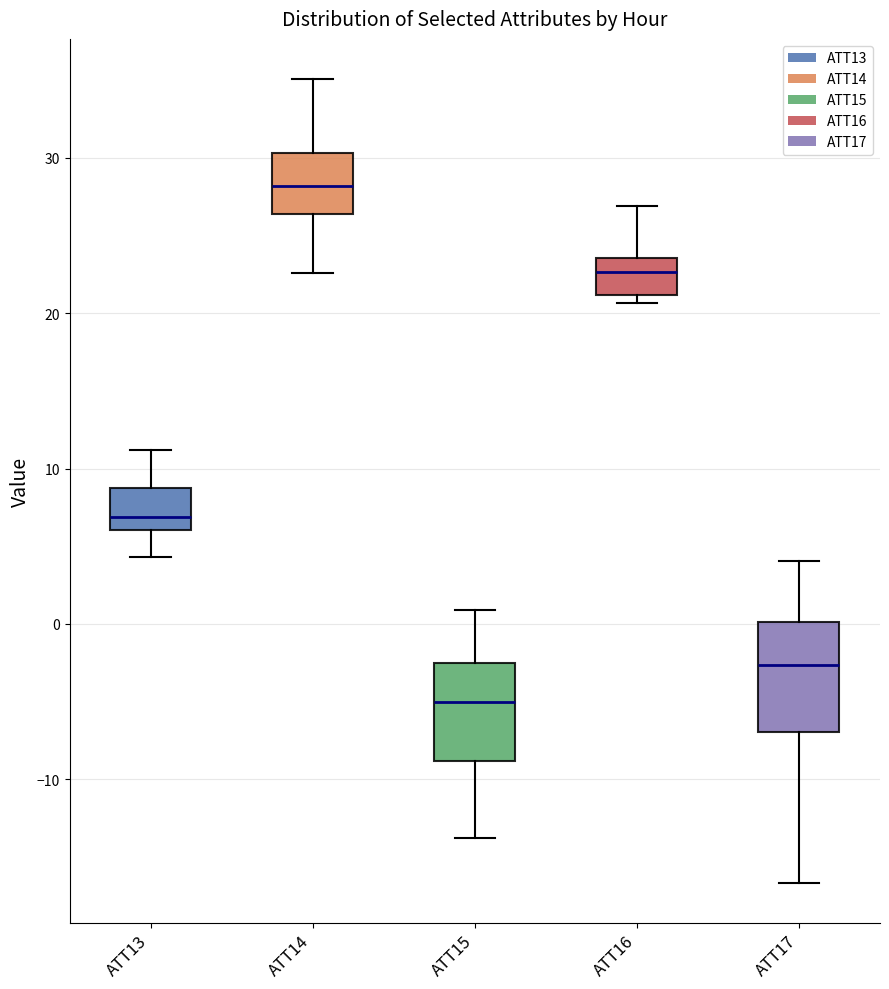

Which box's median line is the highest?

ATT14